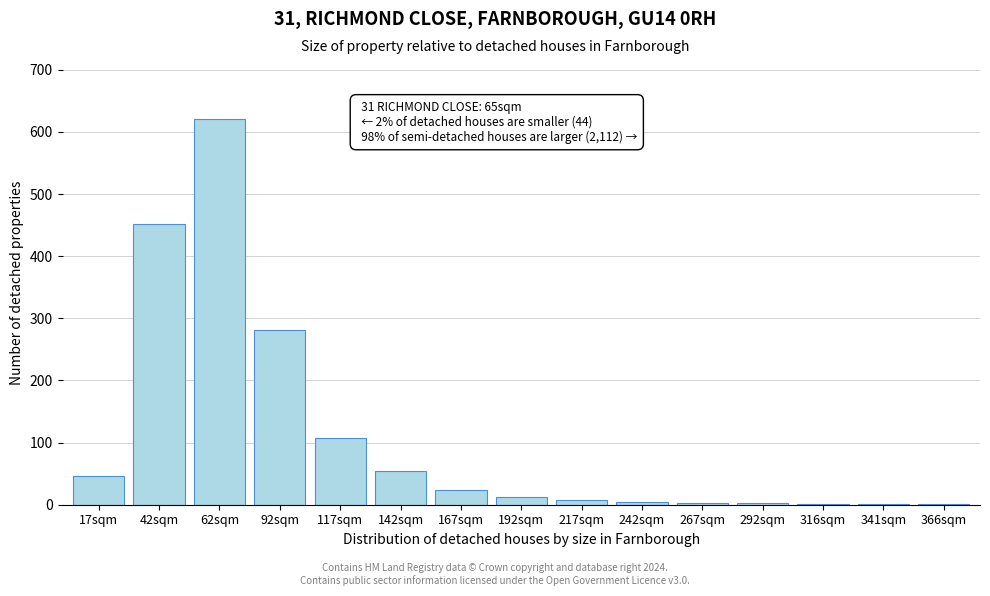

At which label is the value closest to 311?

92sqm